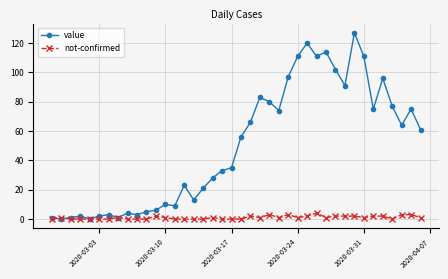

What is the greatest value displayed?

127